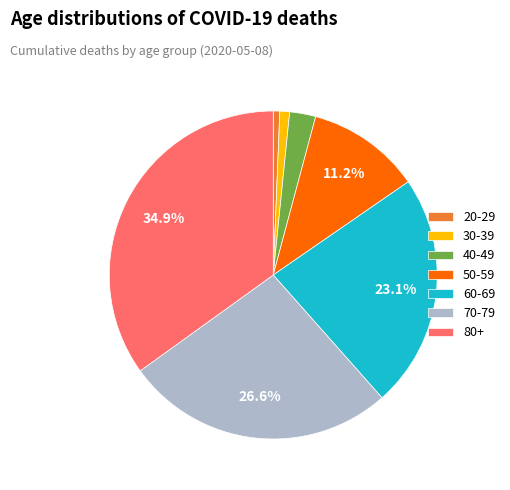

Is there any slice that represents more than half of the pie?

No